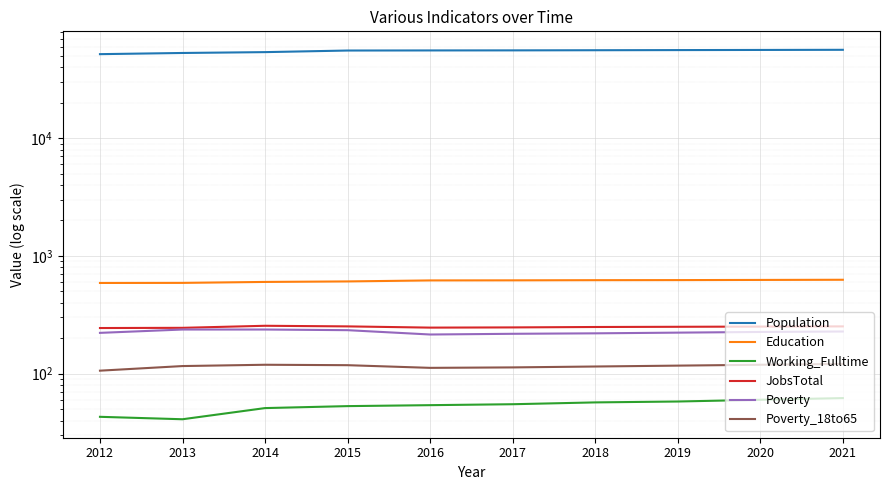

Which has a higher value, 2017 or 2015?

2017